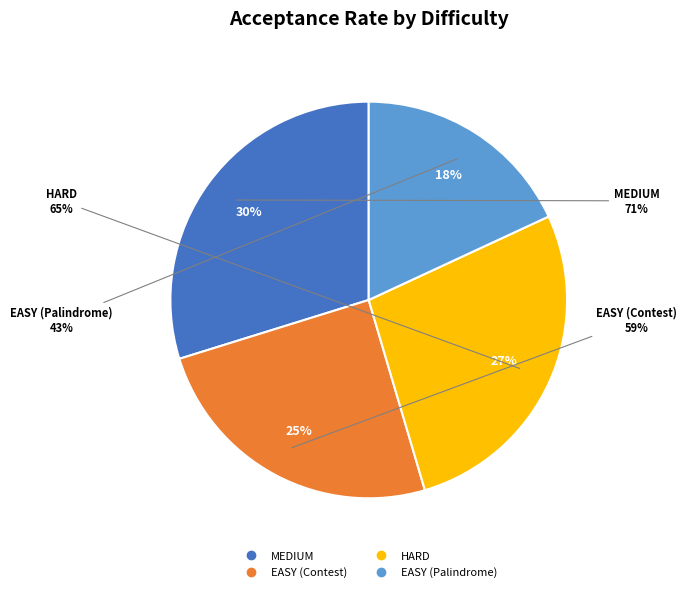

What percentage do EASY (Palindrome) and EASY (Contest) together represent?

42.9%